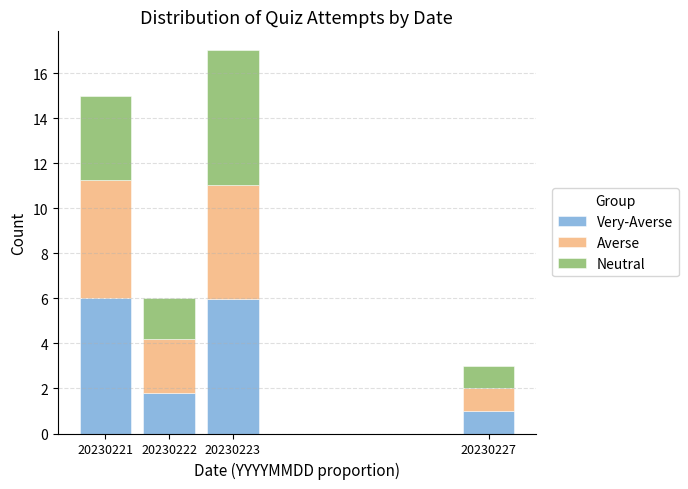

At which category is the sum across all series the highest?

20230223